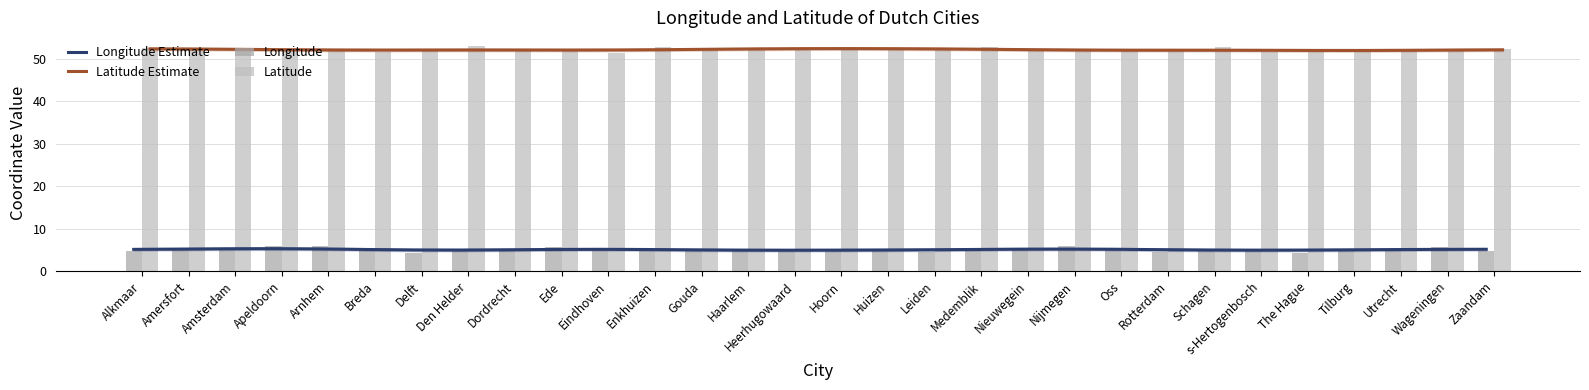

Where is Longitude Estimate nearest to the value 5?

Tilburg